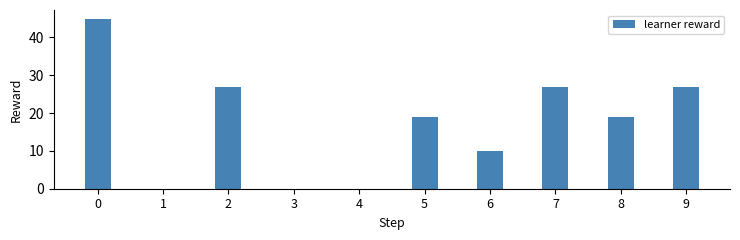

What is the difference between the values at 5 and 3?

19